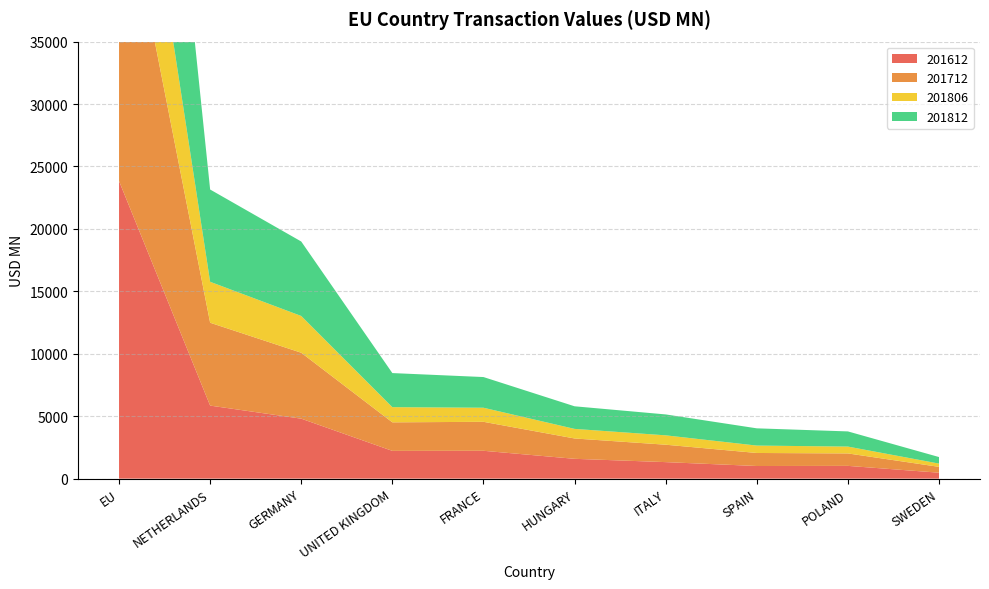

Reading right to left, list all the values displayed in this chart.

201612: SWEDEN=475.6	POLAND=1022.1	SPAIN=1011.0	ITALY=1322.5	HUNGARY=1587.0	FRANCE=2230.7	UNITED KINGDOM=2223.8	GERMANY=4802.8	NETHERLANDS=5849.4	EU=23835.4
201712: SWEDEN=468.0	POLAND=996.3	SPAIN=1044.0	ITALY=1394.7	HUNGARY=1630.1	FRANCE=2320.3	UNITED KINGDOM=2285.0	GERMANY=5279.9	NETHERLANDS=6636.7	EU=25708.8
201806: SWEDEN=261.8	POLAND=549.1	SPAIN=592.2	ITALY=750.3	HUNGARY=767.1	FRANCE=1127.4	UNITED KINGDOM=1216.3	GERMANY=2944.7	NETHERLANDS=3279.0	EU=13684.2
201812: SWEDEN=523.9	POLAND=1214.5	SPAIN=1381.3	ITALY=1675.2	HUNGARY=1809.7	FRANCE=2457.7	UNITED KINGDOM=2728.8	GERMANY=5963.8	NETHERLANDS=7390.2	EU=30318.7